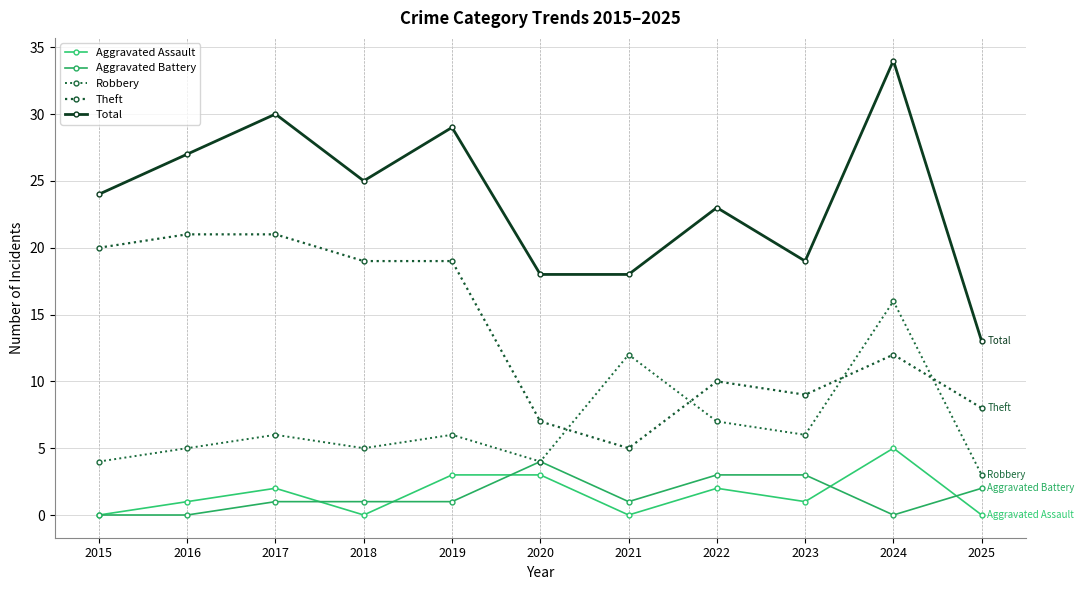

Which category has the highest value in the Total series?

2024